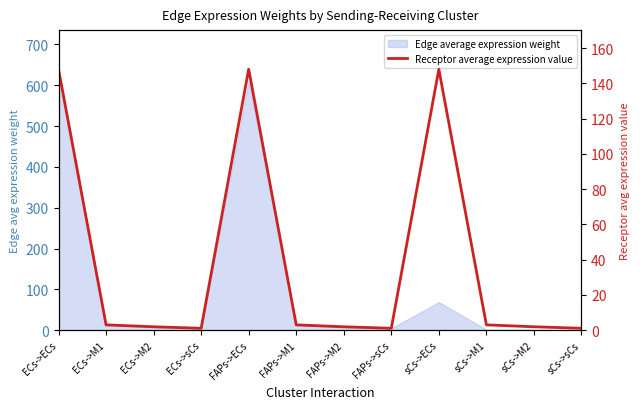

The value at FAPs->sCs is 1.1. True or false?

True